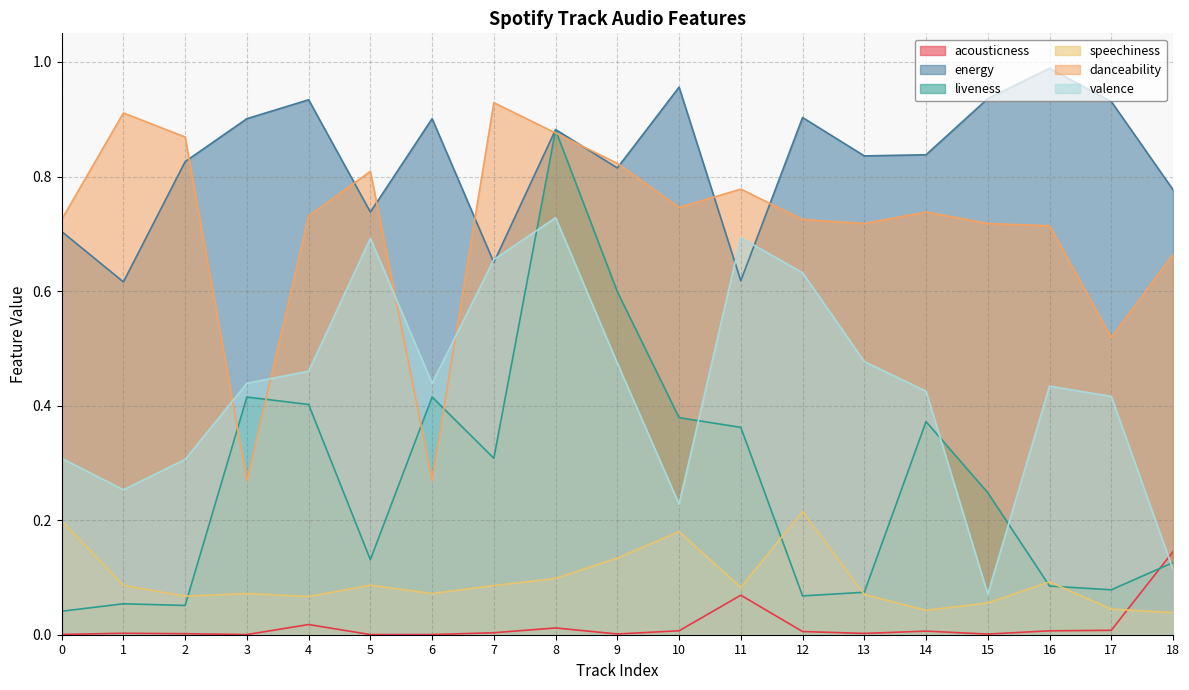

Which series has the widest spread of values?

liveness